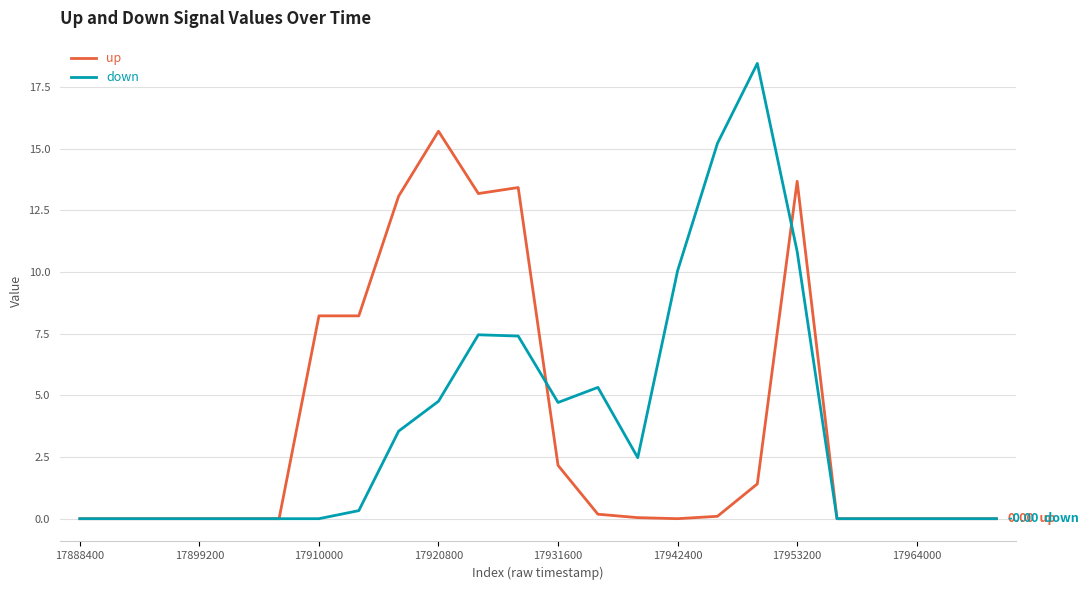

Which series has the widest spread of values?

down